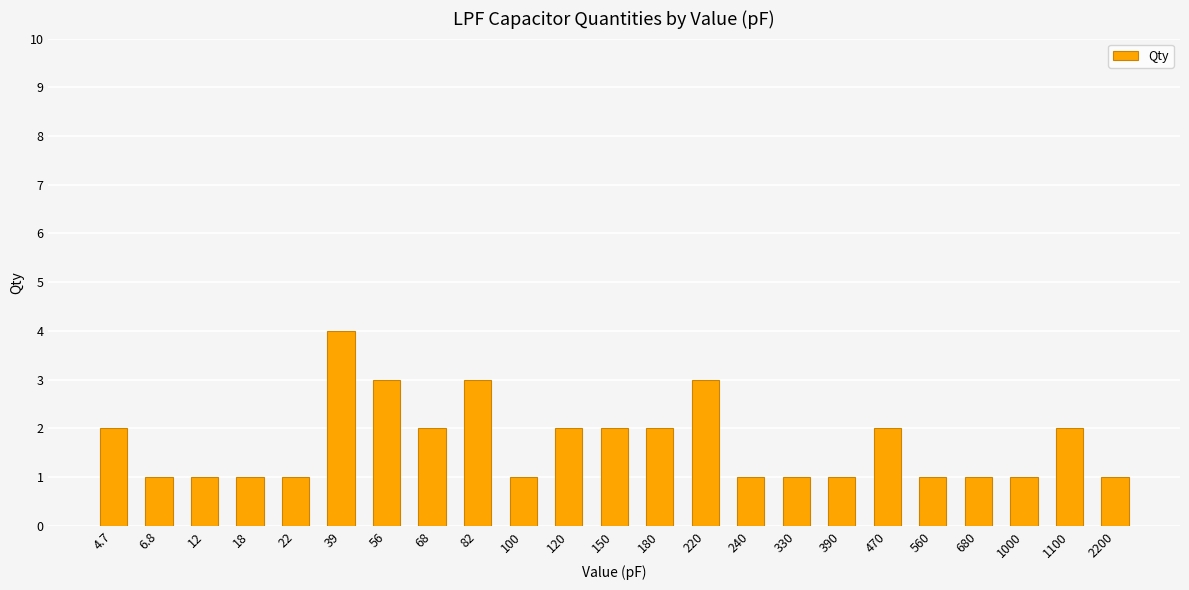

At which category does the chart reach its peak across all series?

39